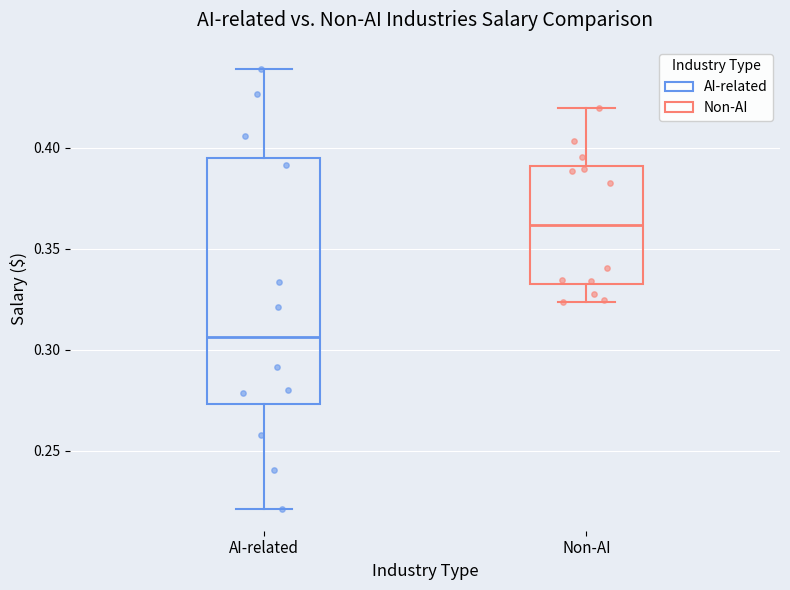

Which box's median line is the highest?

Non-AI